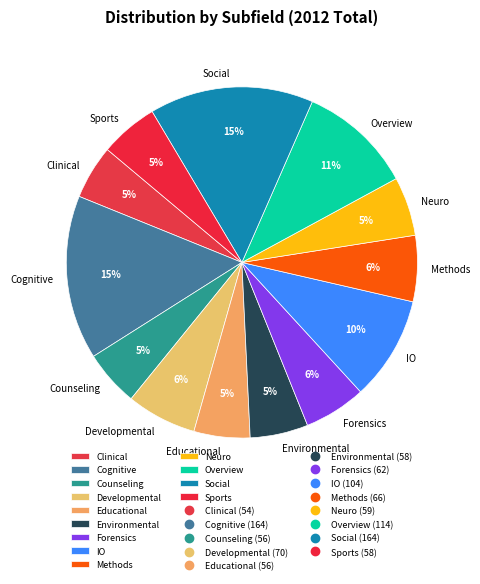

Do Counseling and Sports together represent more than half of the pie?

No